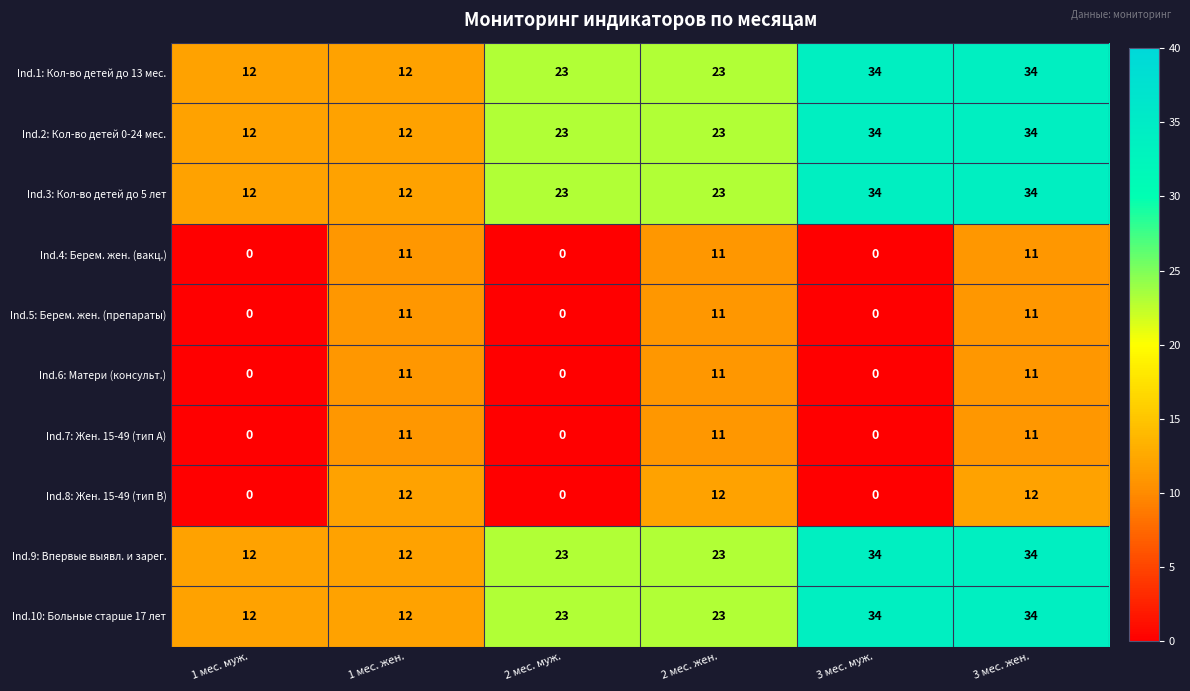

What is the total value across all series at 3 мес. муж.?

170